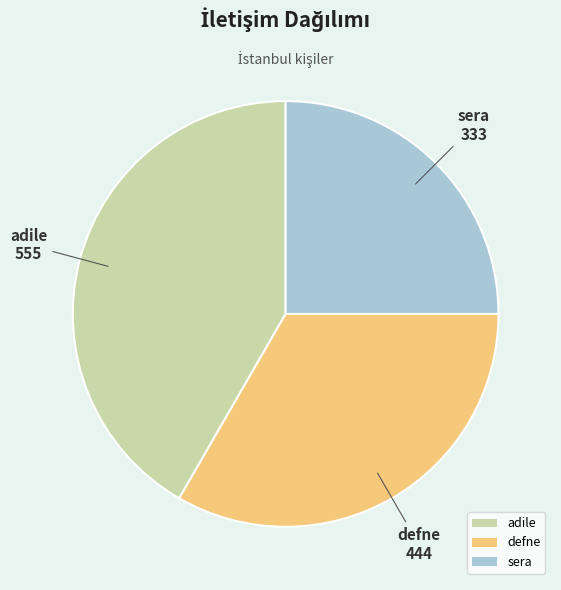

Which slice is the smallest?

sera